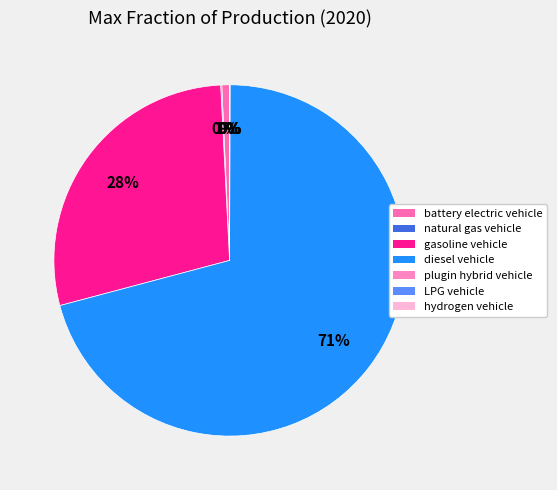

True or false: diesel vehicle accounts for 71% of the total.

True